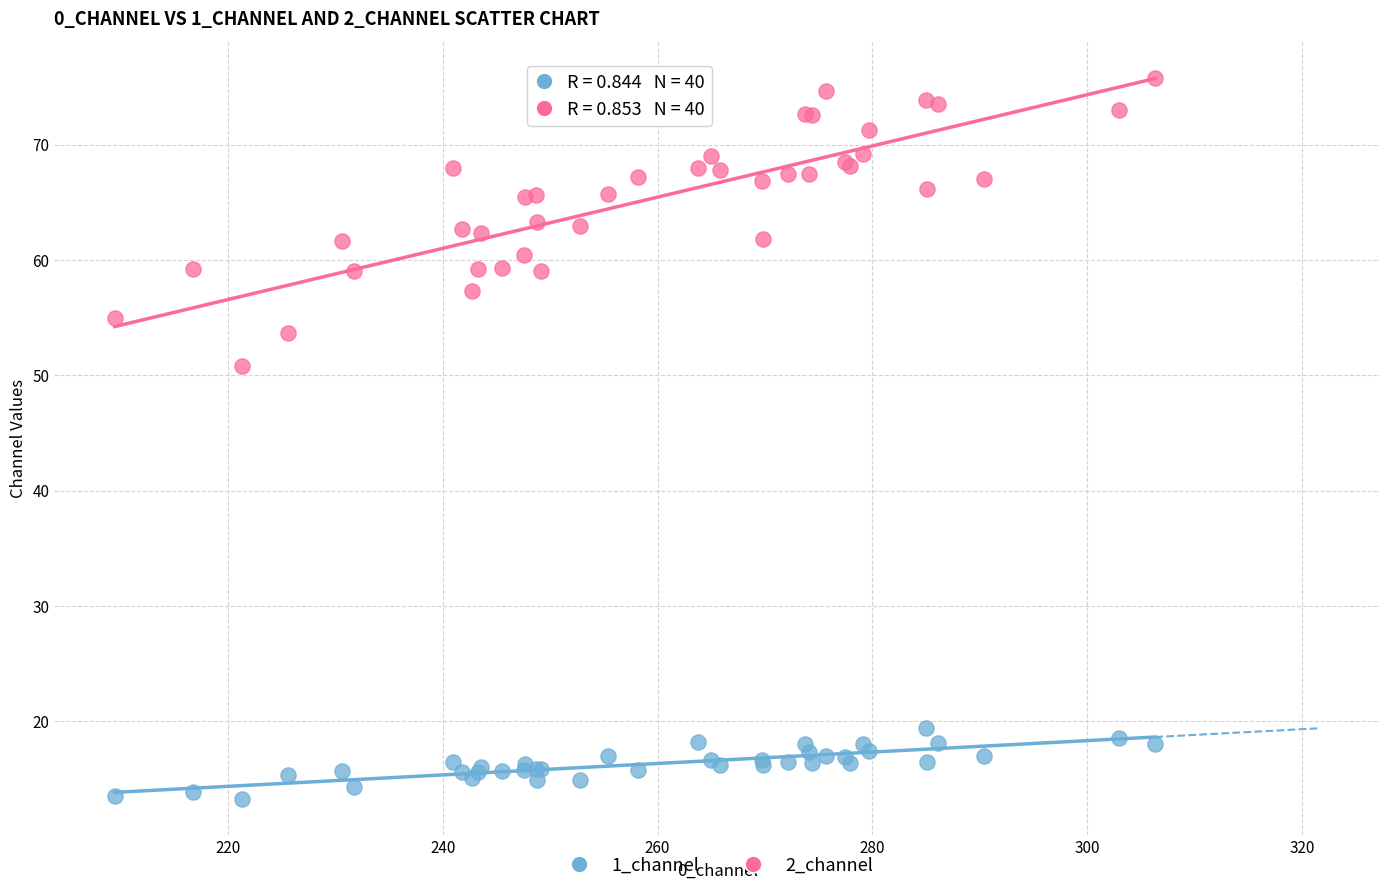

What are all the series names shown in the legend?

1_channel, 2_channel